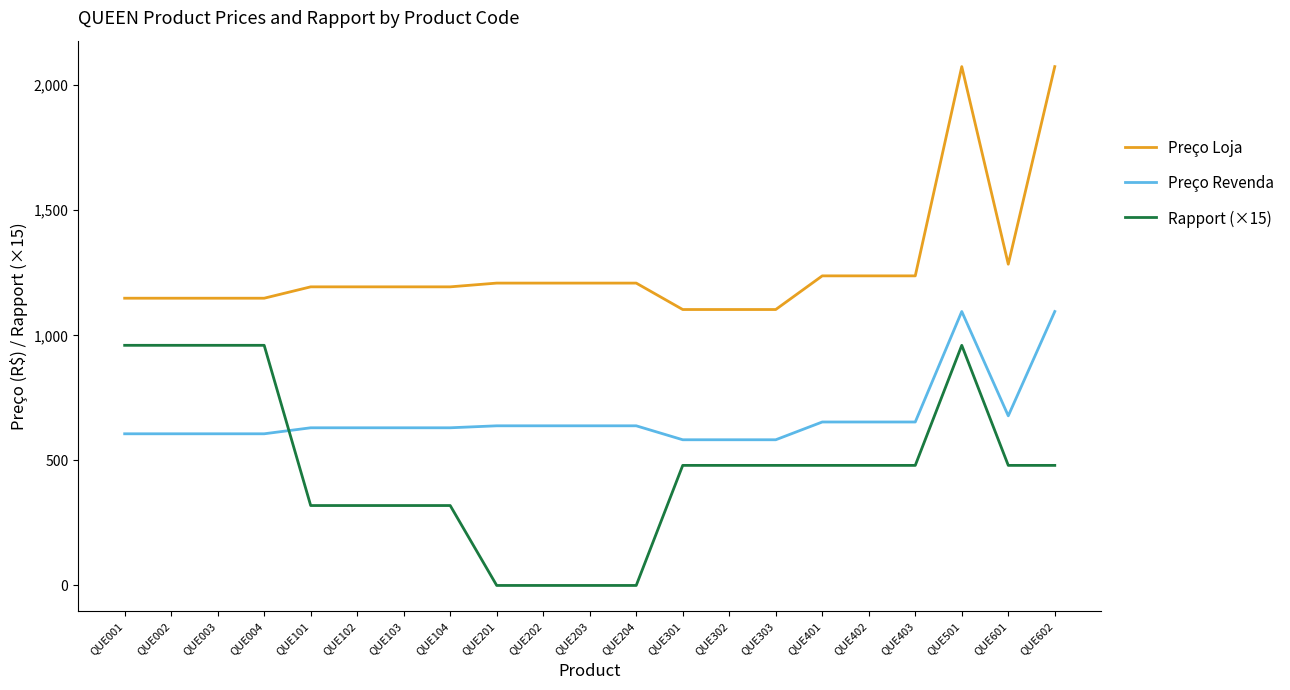

The value of Preço Revenda at QUE003 is 606.3. True or false?

True